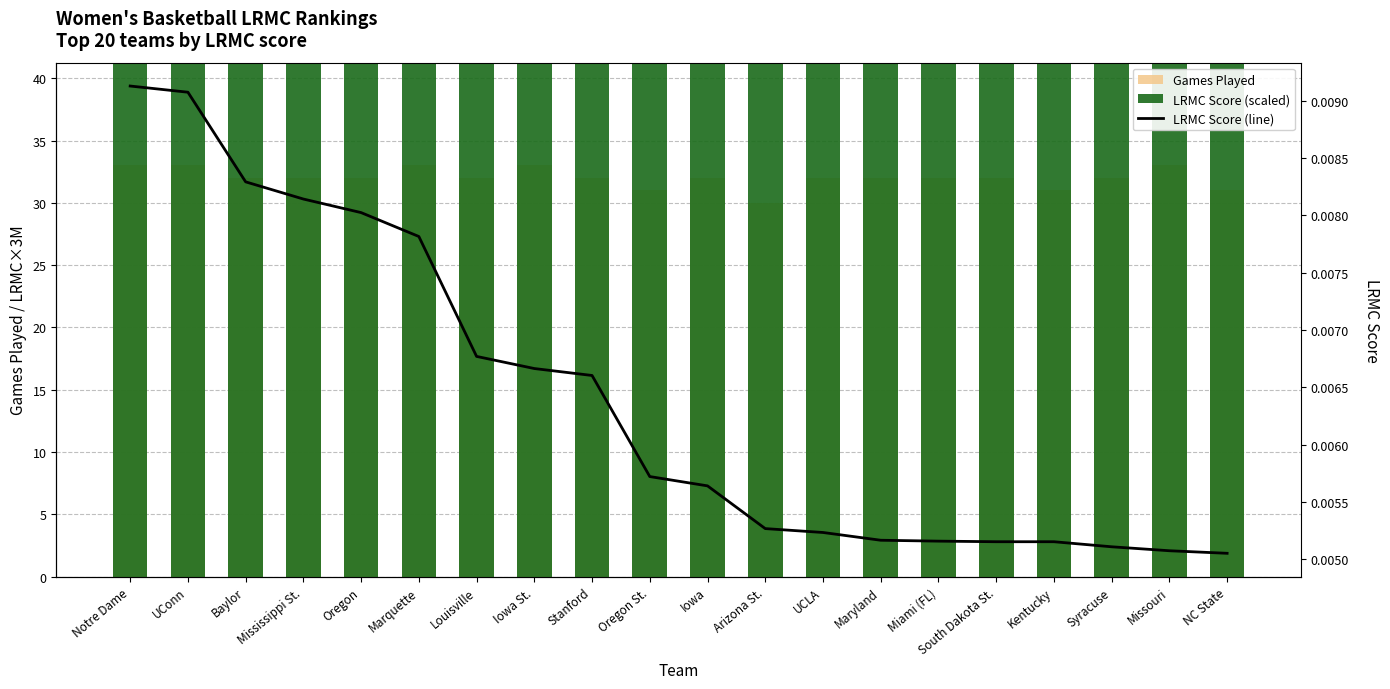

List the labels in order of Games Played value, smallest first.

Arizona St., Oregon St., Kentucky, NC State, Baylor, Mississippi St., Oregon, Louisville, Stanford, Iowa, UCLA, Maryland, Miami (FL), South Dakota St., Syracuse, Notre Dame, UConn, Marquette, Iowa St., Missouri